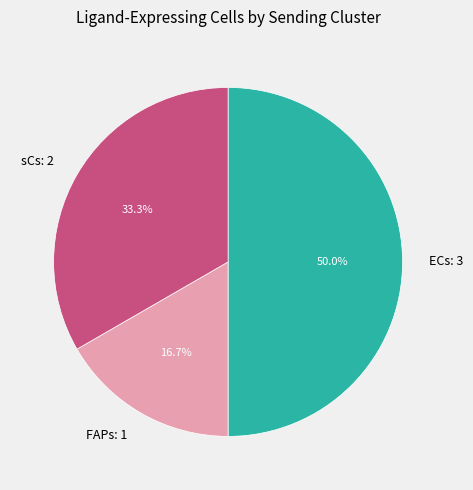

Is it true that FAPs is 28% of the pie?

False